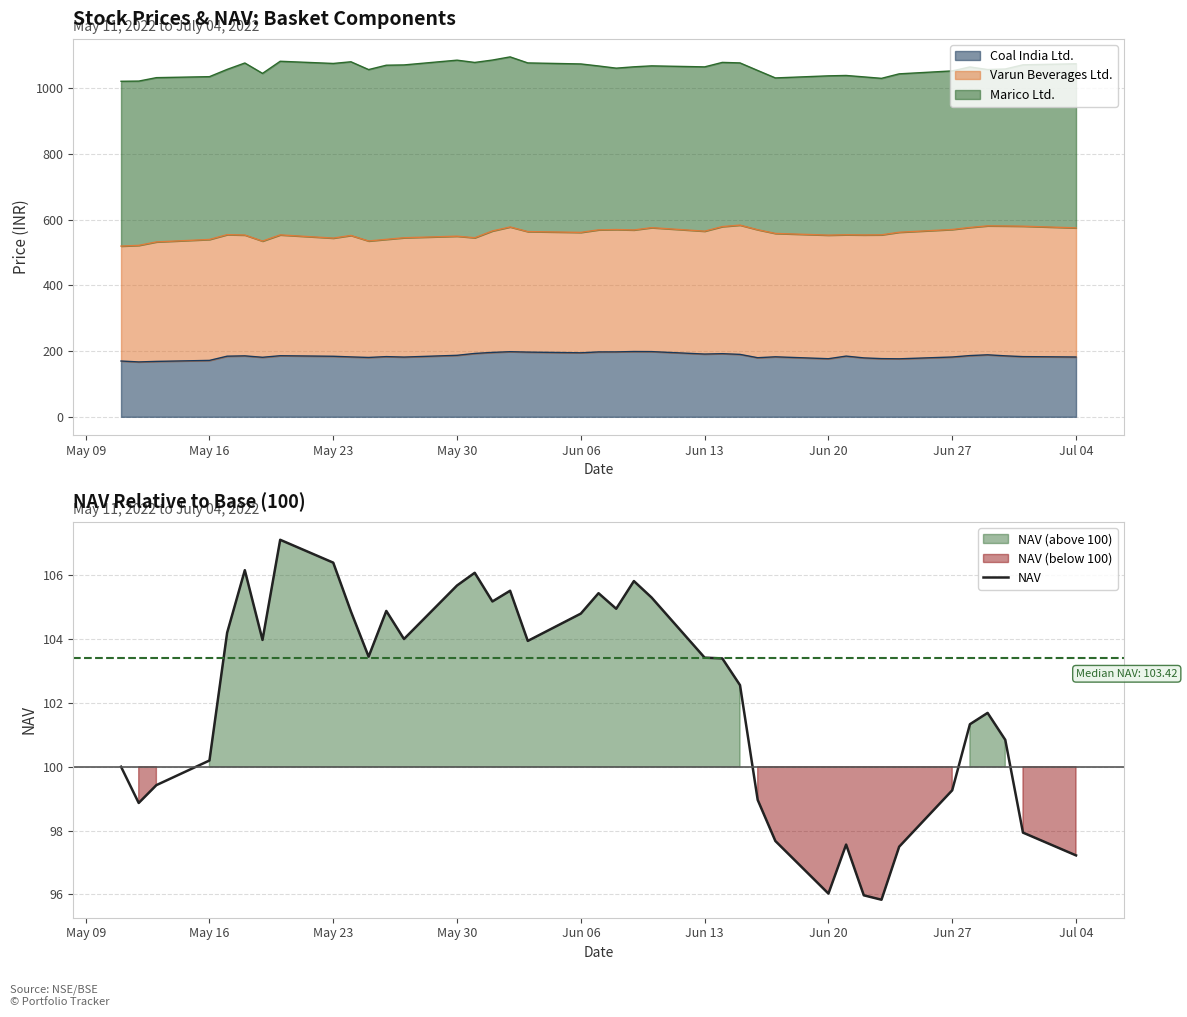

What is the maximum value for NAV?

107.1